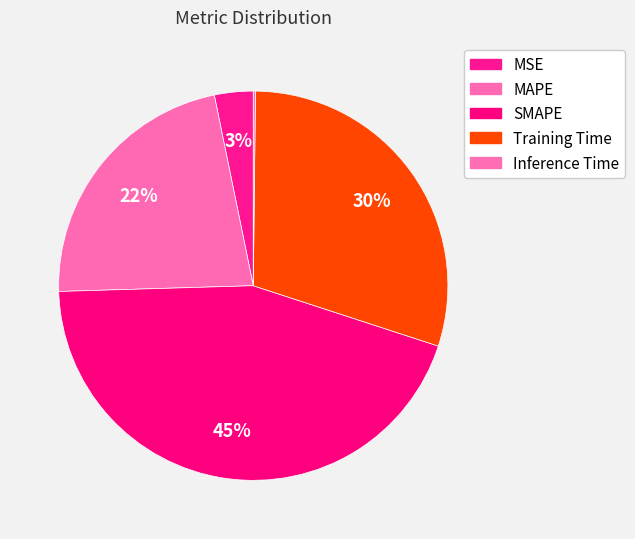

How many slices are in this pie chart?

5